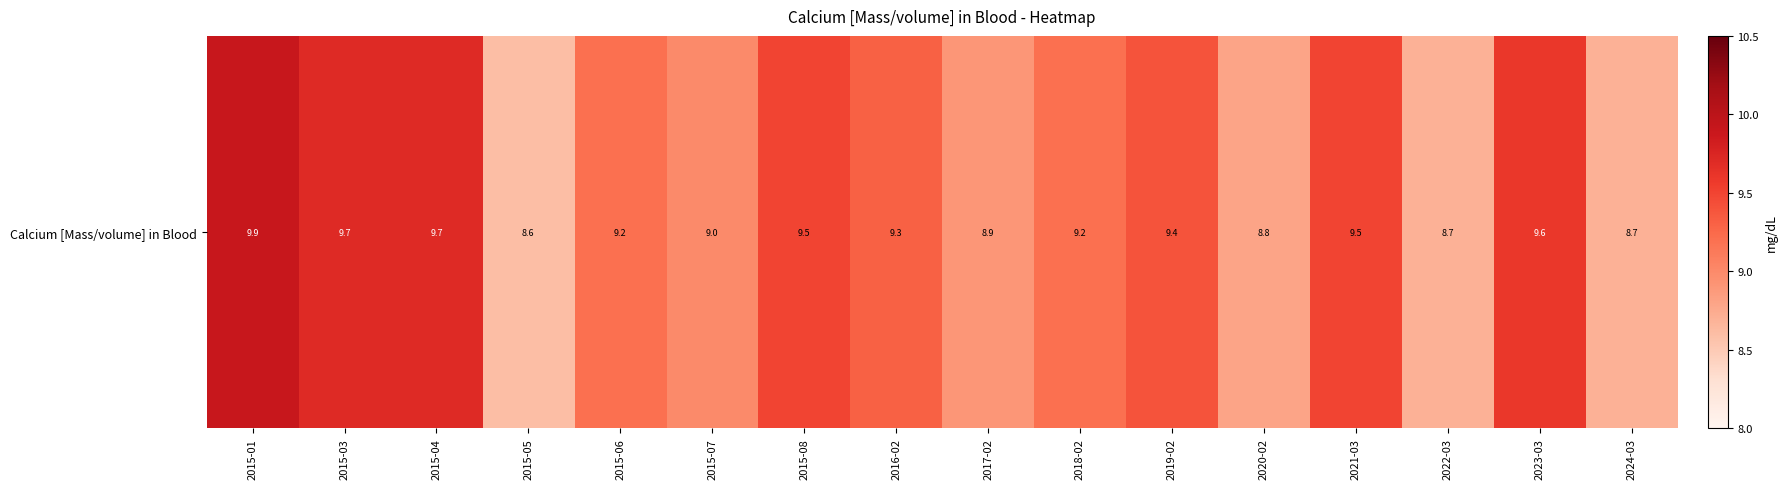

List the labels in order of value, smallest first.

2015-05, 2022-03, 2024-03, 2020-02, 2017-02, 2015-07, 2015-06, 2018-02, 2016-02, 2019-02, 2015-08, 2021-03, 2023-03, 2015-03, 2015-04, 2015-01